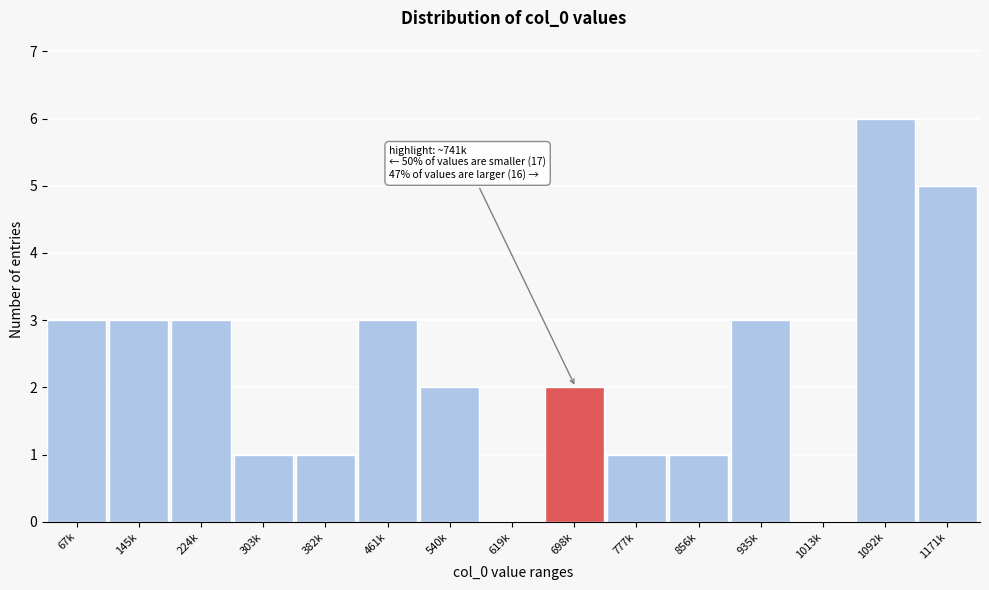

Reading left to right, extract all data points from this chart.

67k=3	145k=3	224k=3	303k=1	382k=1	461k=3	540k=2	619k=0	698k=2	777k=1	856k=1	935k=3	1013k=0	1092k=6	1171k=5